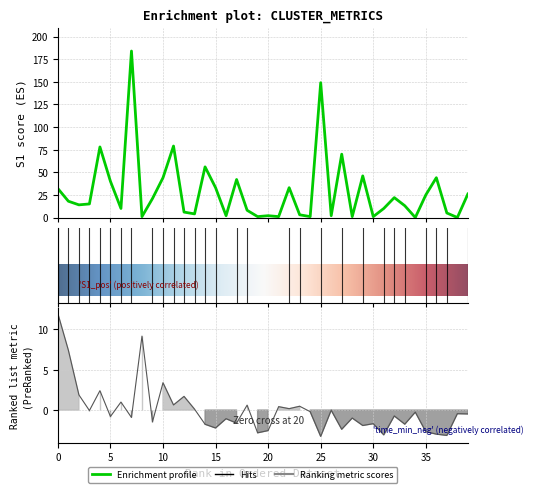

The S1 series shows 10.6 at 200144_1. True or false?

False